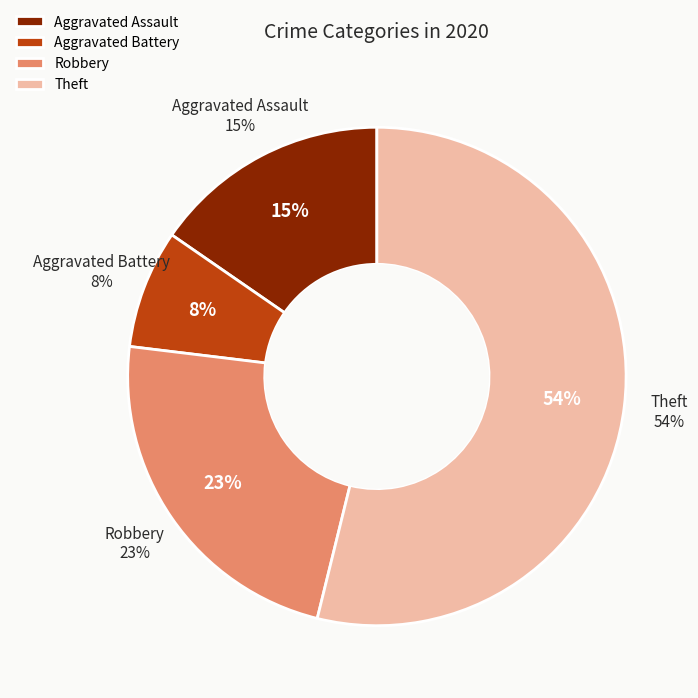

Combined, do Aggravated Assault and Theft account for over 50%?

Yes